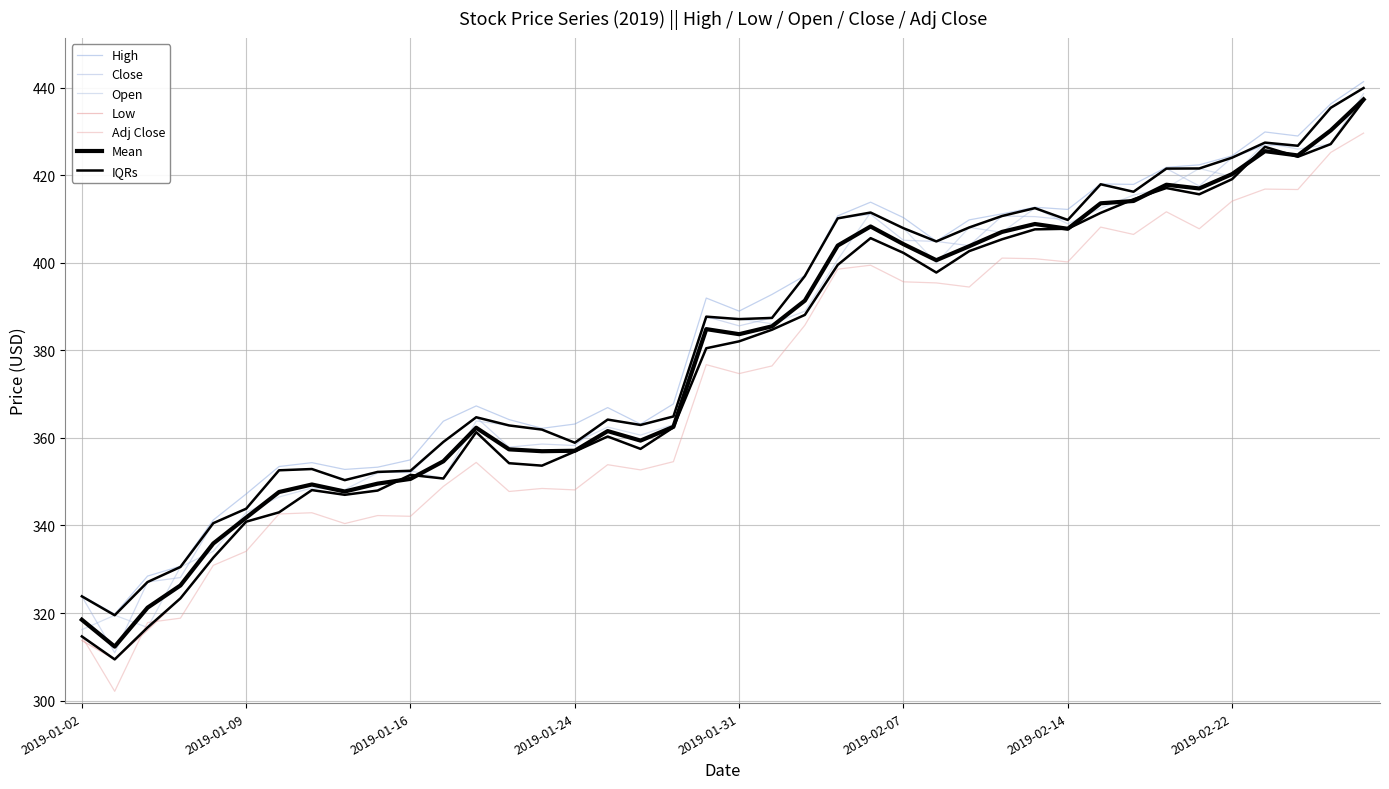

How many values in the Adj_Close series exceed 376?

20